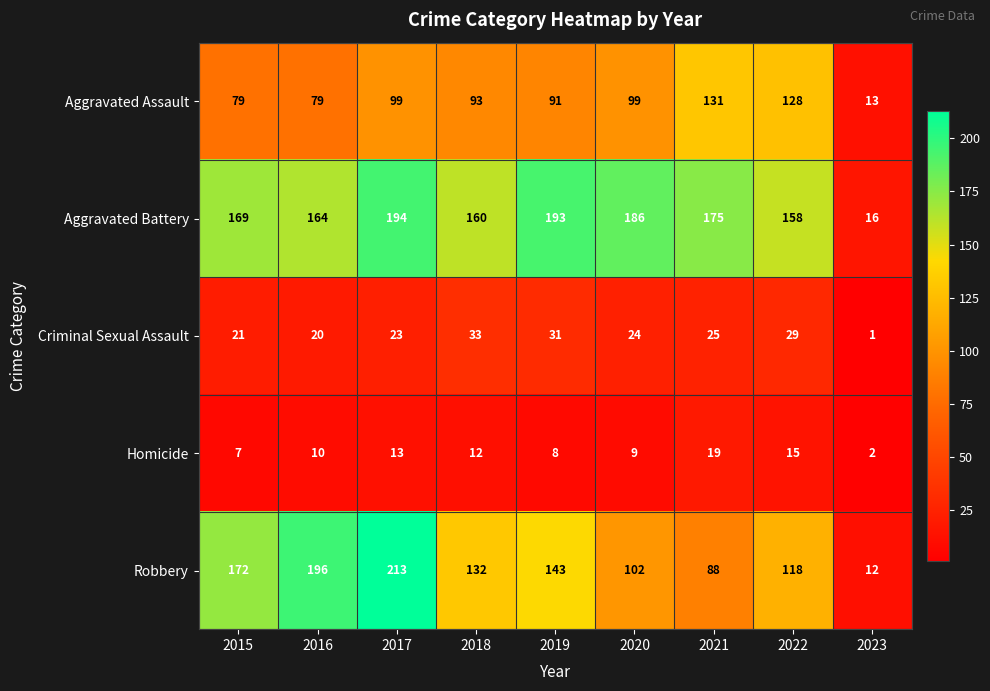

What is the difference between the highest and lowest values at 2015?

165